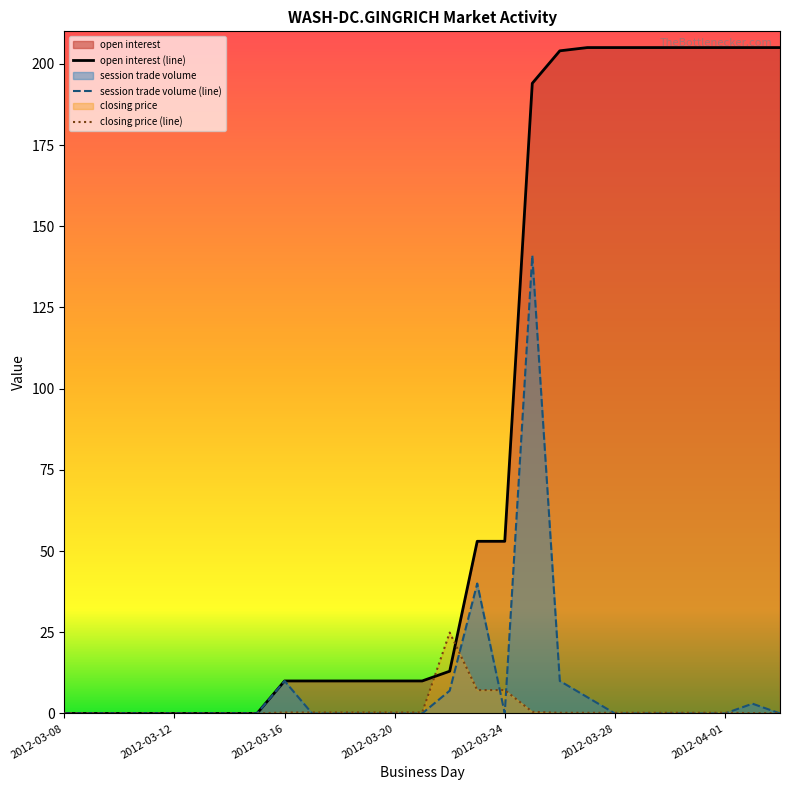

At how many categories does at least one series exceed 8?

19